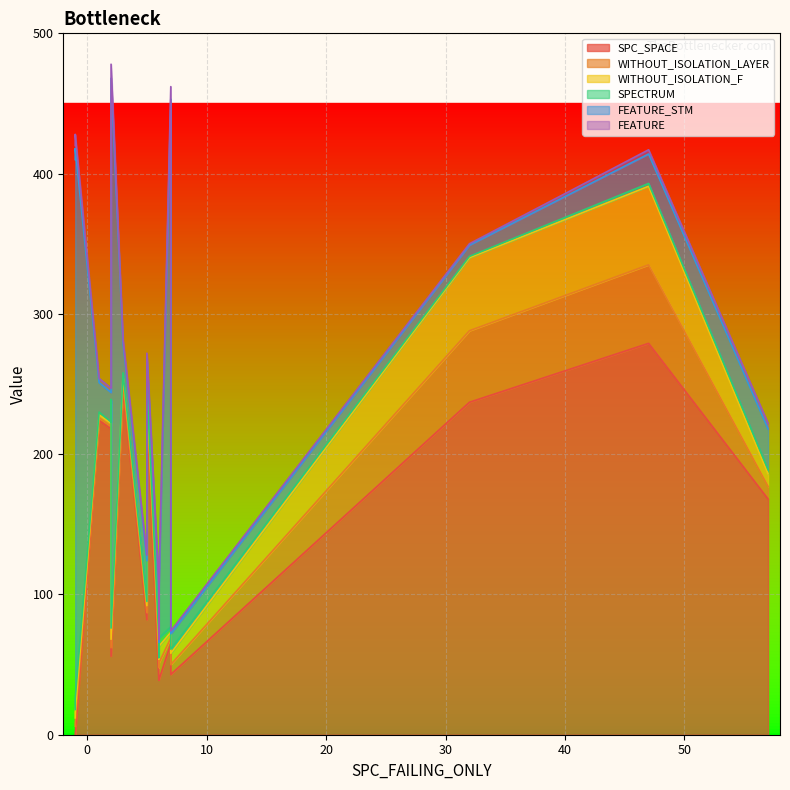

At which category is the sum across all series the highest?

2